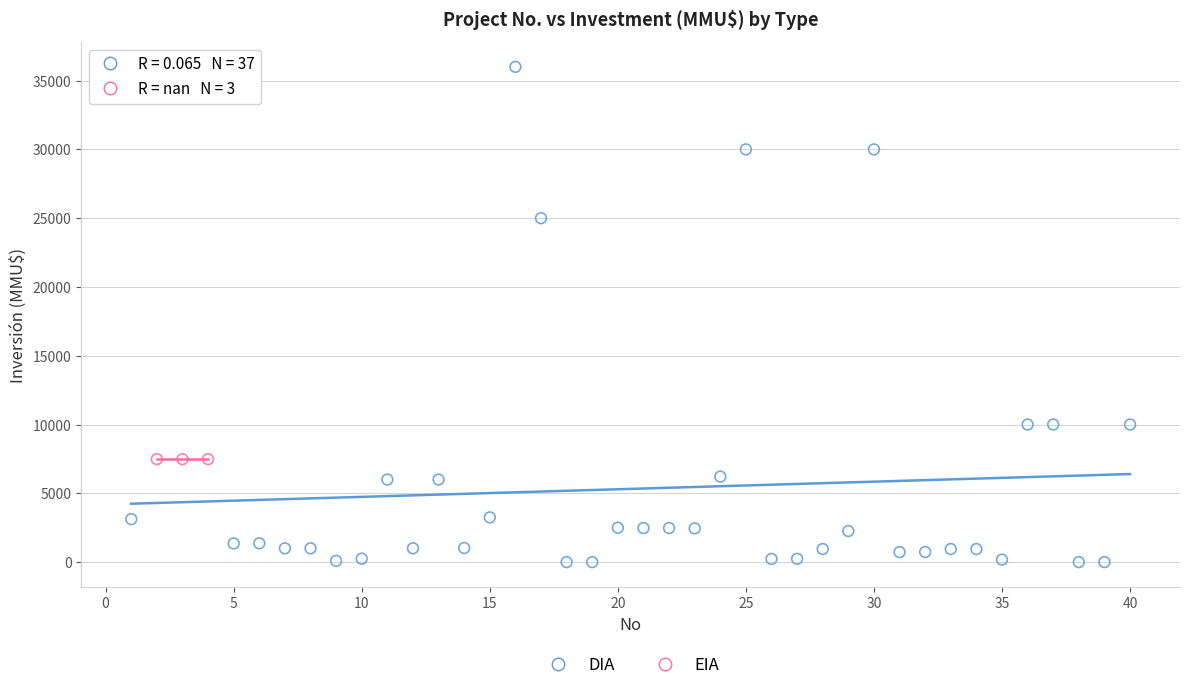

Which series contains the lowest Y value?

DIA